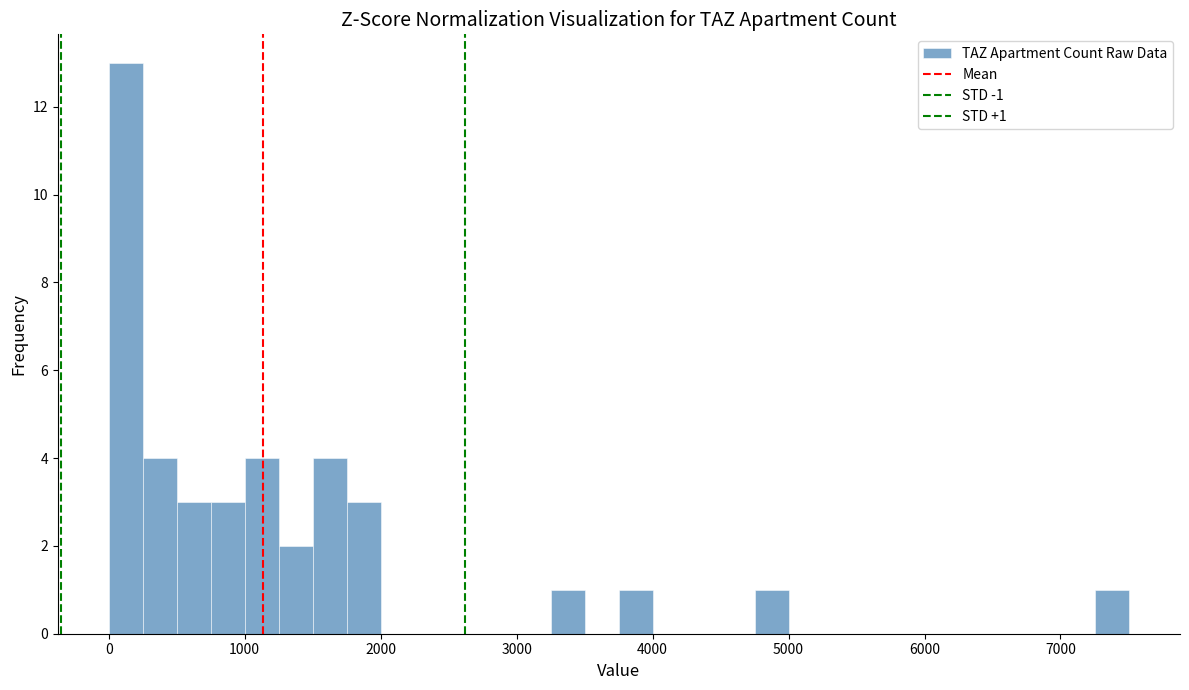

Around what value on the x-axis is the tallest bar? Give the approximate position of its centre, as read against the axis.

100